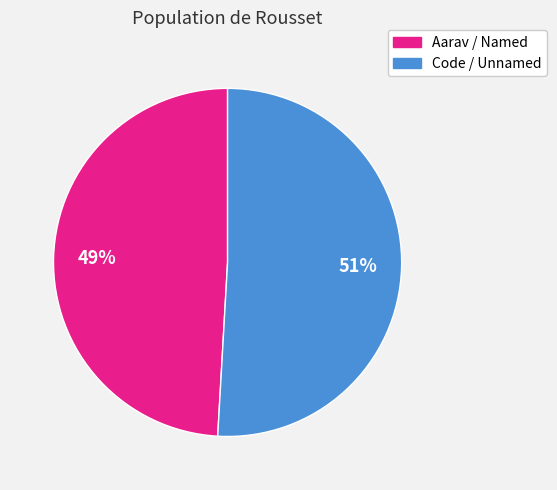

Is there any slice that represents more than half of the pie?

Yes